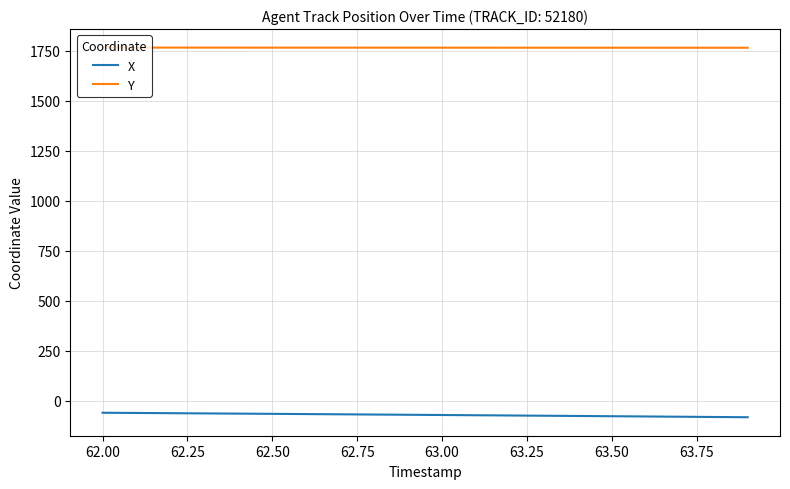

True or false: Y and X intersect in this chart.

False